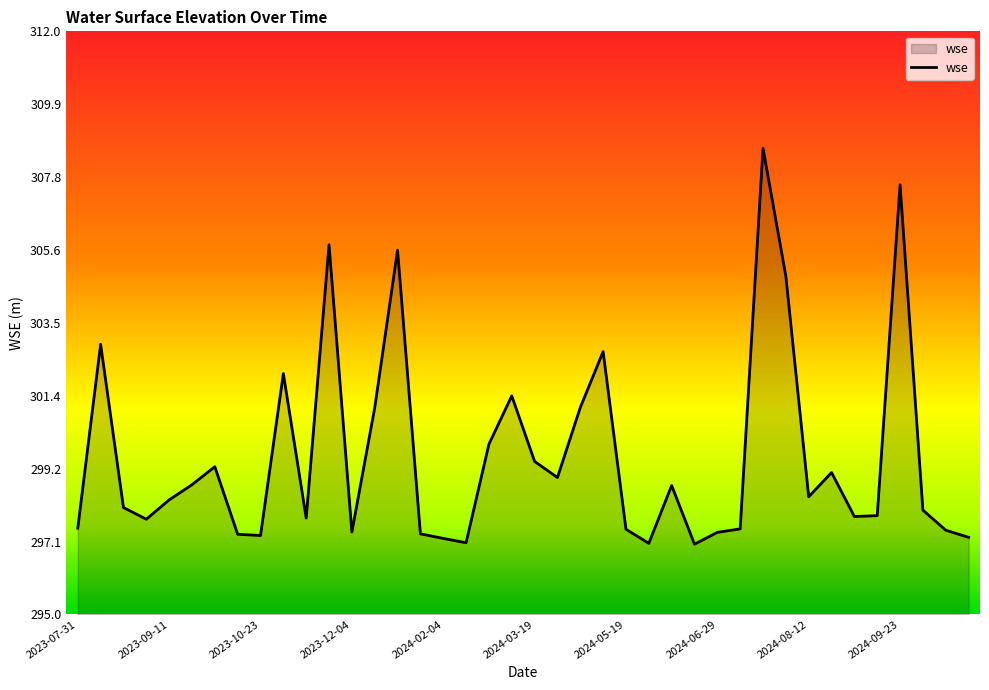

What is the difference between the maximum and minimum values?

11.5